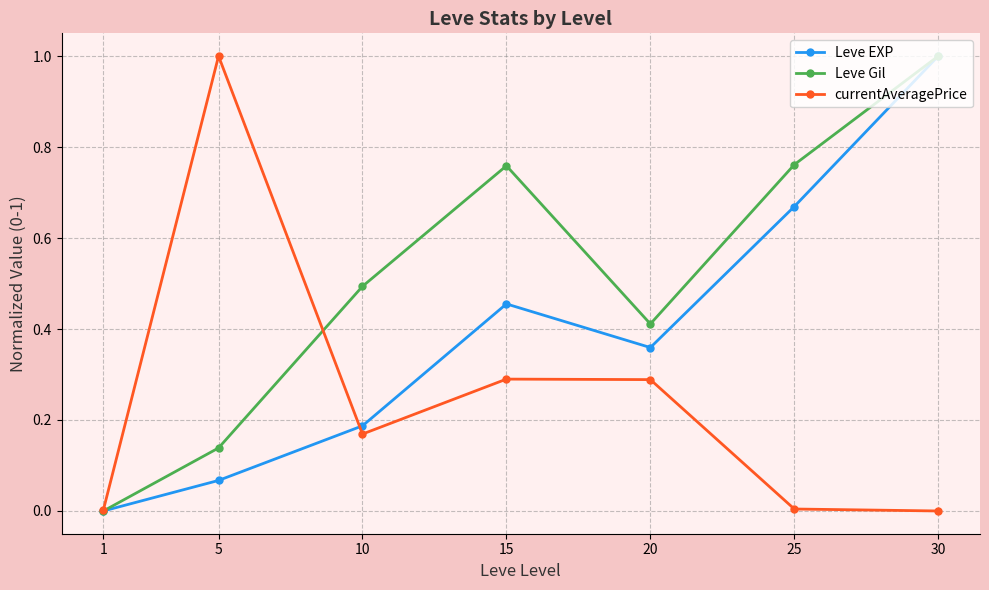

Rank the categories by Leve EXP value from highest to lowest.

30, 25, 15, 20, 10, 5, 1